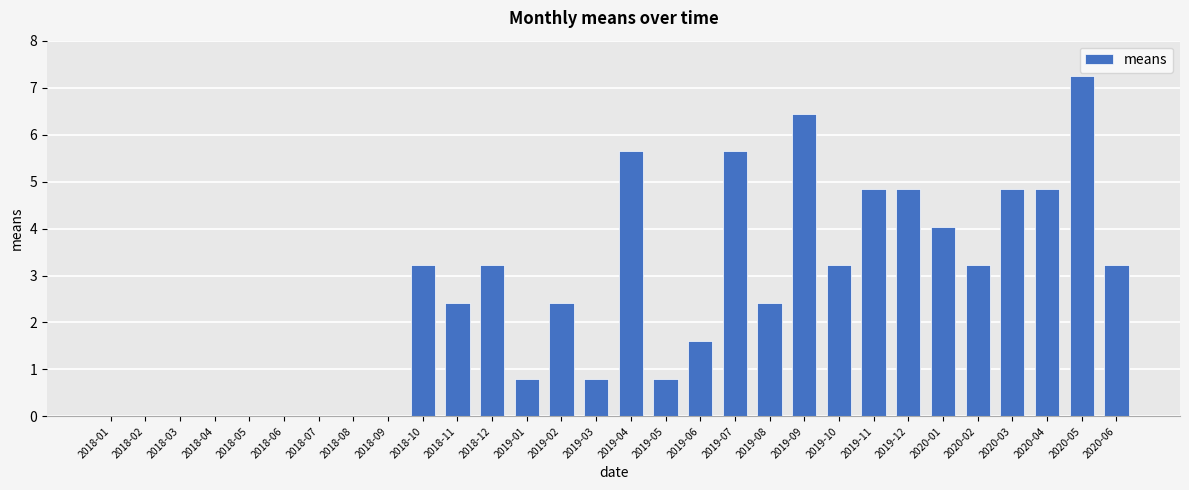

Where does the data first go above 2?

2018-10